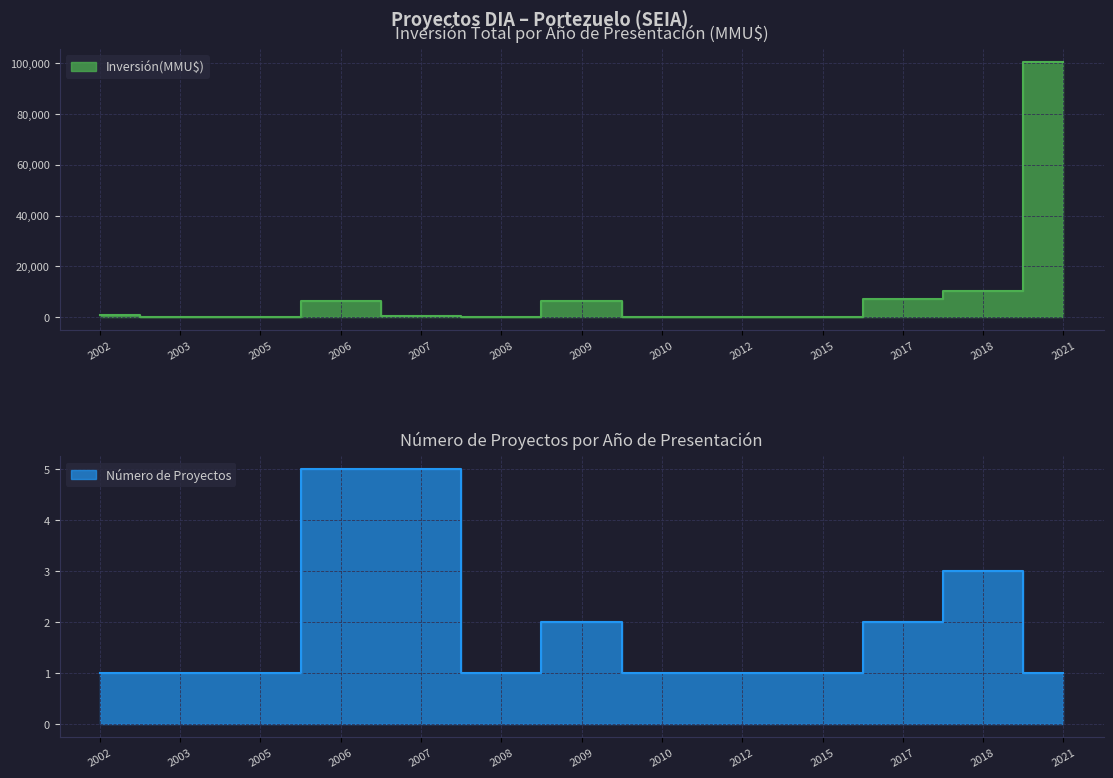

Rank the series by their maximum value, from lowest to highest.

Número de Proyectos, Inversión(MMU$)